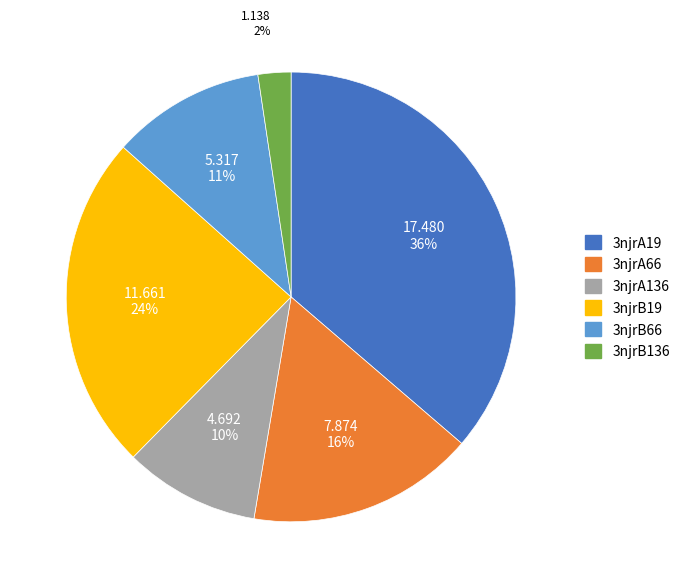

Does any single category account for the majority?

No